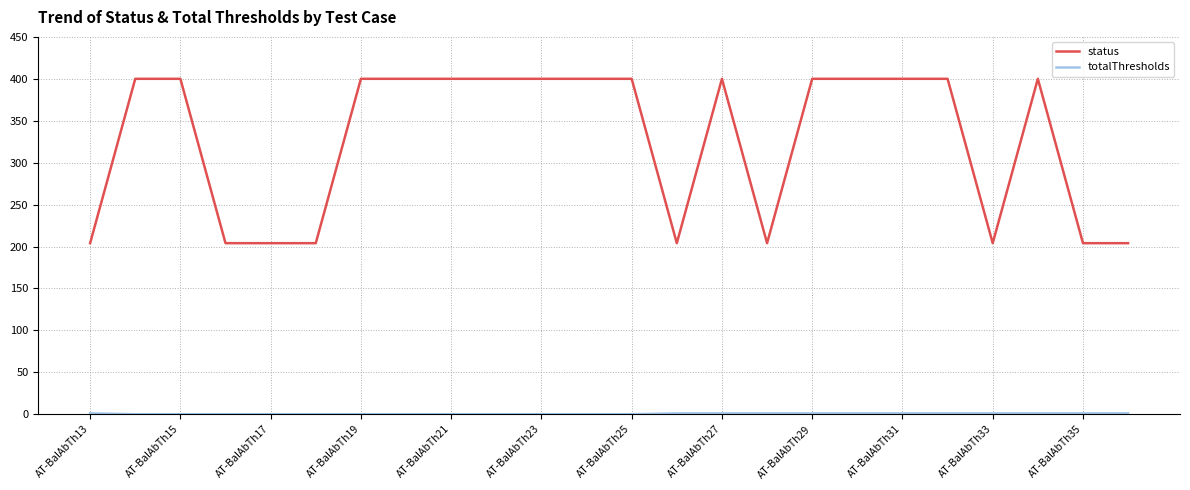

What is the greatest value displayed?

400